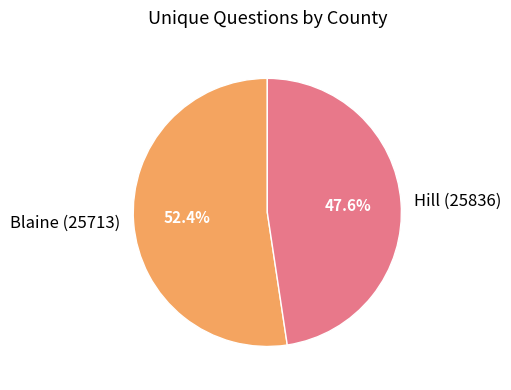

Which slice is the smallest?

Hill (25836)